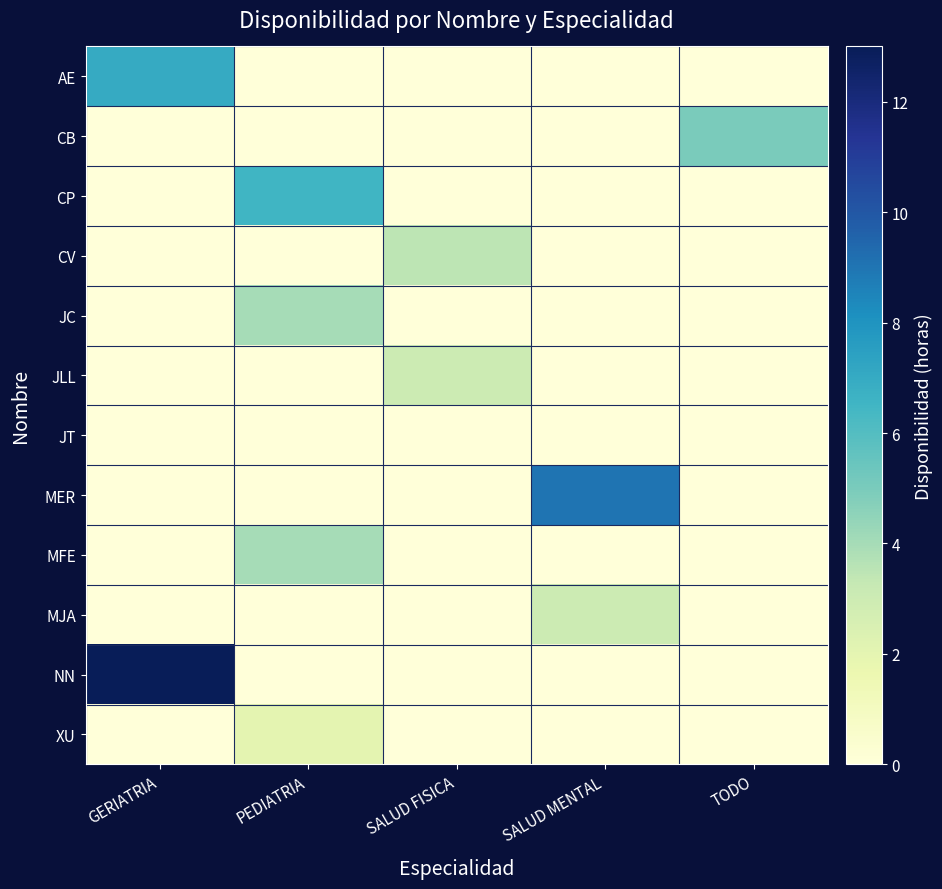

Between SALUD MENTAL and GERIATRIA, which is larger?

GERIATRIA